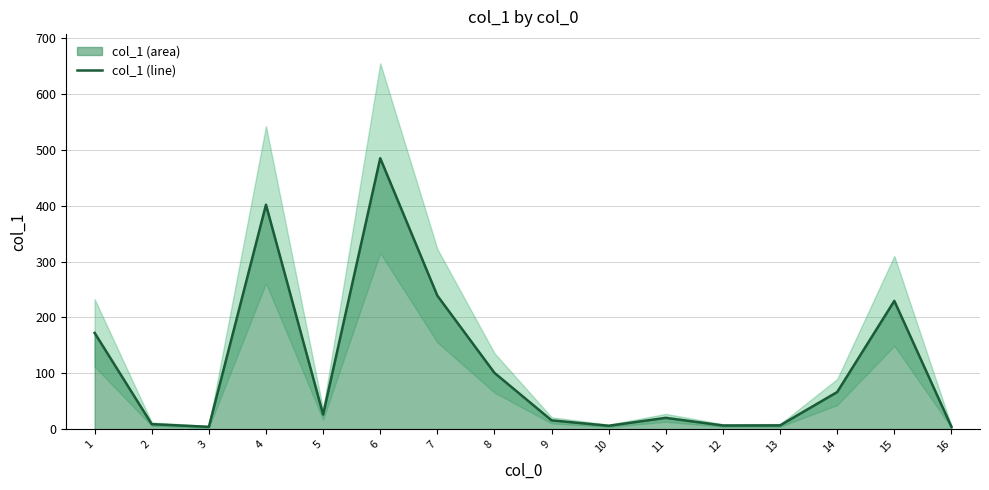

How many interior local valleys (lower than both neighbors) does the data have?

4